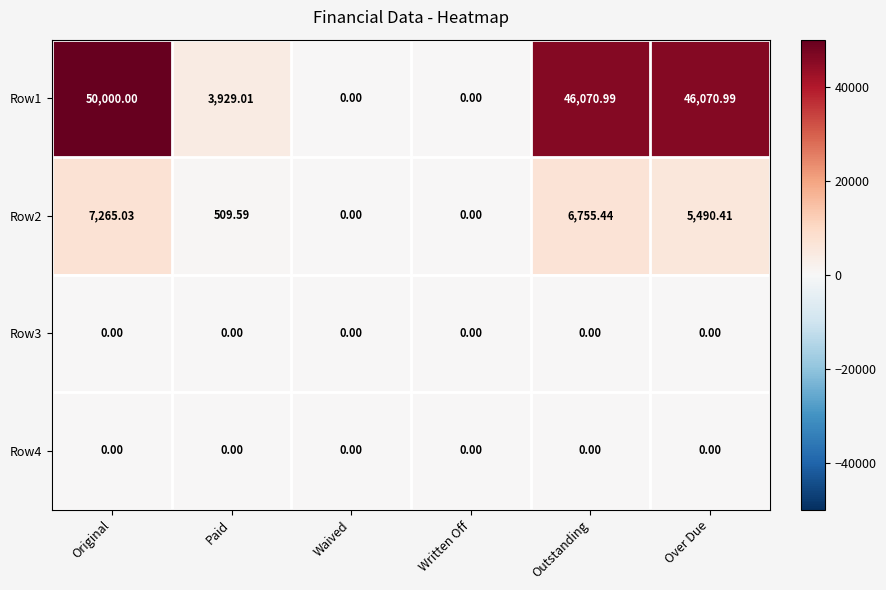

Where is Row2 nearest to the value 3632?

Over Due